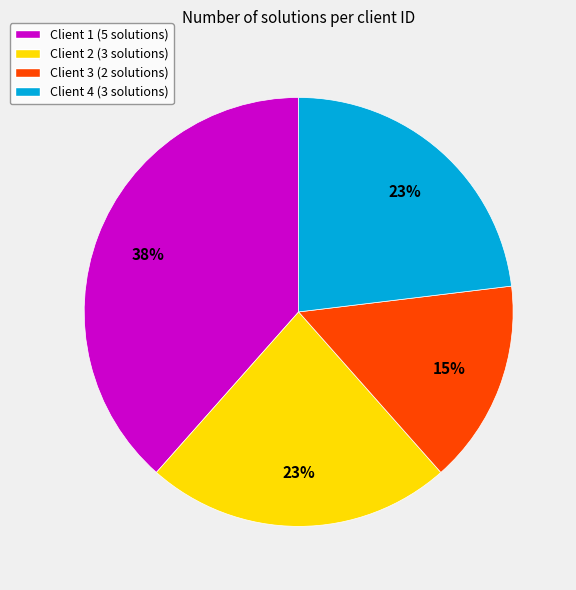

Is there any slice that represents more than half of the pie?

No